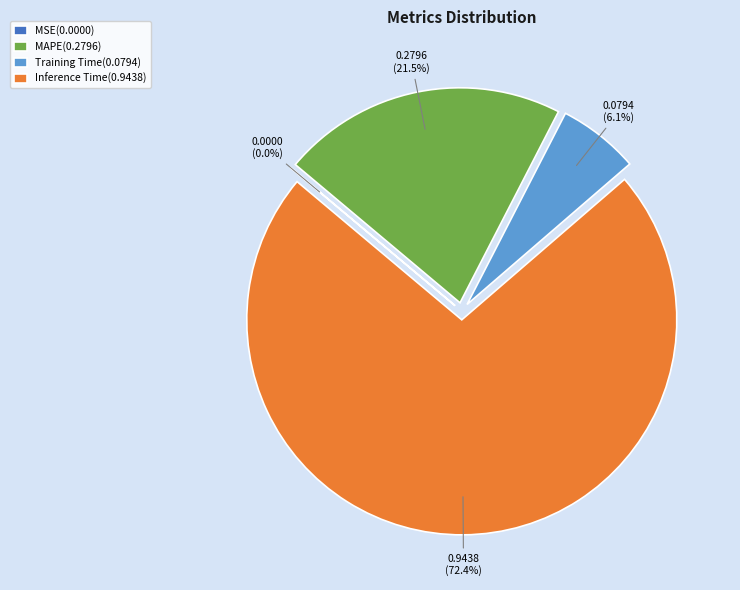

Which category accounts for the majority?

Inference Time(0.9438)